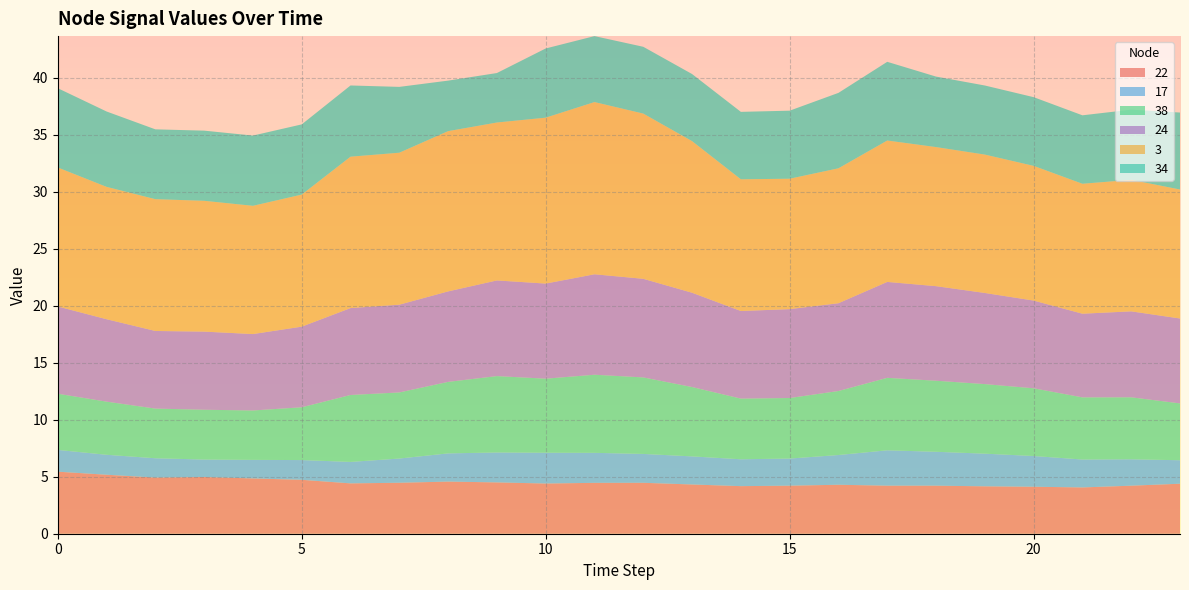

Reading left to right, list all the values displayed in this chart.

22: 0=5.4	1=5.2	2=4.9	3=5.0	4=4.9	5=4.7	6=4.4	7=4.5	8=4.6	9=4.5	10=4.4	11=4.5	12=4.5	13=4.3	14=4.2	15=4.2	16=4.3	17=4.2	18=4.2	19=4.2	20=4.1	21=4.1	22=4.2	23=4.4
17: 0=1.9	1=1.8	2=1.7	3=1.5	4=1.6	5=1.7	6=1.9	7=2.1	8=2.5	9=2.6	10=2.7	11=2.6	12=2.5	13=2.5	14=2.4	15=2.4	16=2.6	17=3.1	18=3.0	19=2.9	20=2.7	21=2.5	22=2.3	23=2.1
38: 0=4.9	1=4.7	2=4.4	3=4.4	4=4.3	5=4.6	6=5.9	7=5.8	8=6.3	9=6.7	10=6.5	11=6.9	12=6.7	13=6.1	14=5.3	15=5.3	16=5.6	17=6.4	18=6.2	19=6.1	20=5.9	21=5.5	22=5.4	23=5.0
24: 0=7.7	1=7.2	2=6.8	3=6.9	4=6.7	5=7.1	6=7.6	7=7.7	8=7.9	9=8.4	10=8.3	11=8.8	12=8.7	13=8.3	14=7.7	15=7.8	16=7.7	17=8.4	18=8.3	19=8.0	20=7.7	21=7.3	22=7.5	23=7.5
3: 0=12.2	1=11.6	2=11.6	3=11.5	4=11.3	5=11.6	6=13.3	7=13.3	8=14.1	9=13.9	10=14.6	11=15.1	12=14.5	13=13.3	14=11.6	15=11.4	16=11.8	17=12.4	18=12.2	19=12.1	20=11.8	21=11.4	22=11.5	23=11.3
34: 0=7.0	1=6.6	2=6.1	3=6.2	4=6.2	5=6.2	6=6.2	7=5.8	8=4.4	9=4.3	10=6.1	11=5.8	12=5.9	13=5.9	14=5.9	15=6.0	16=6.6	17=6.9	18=6.2	19=6.1	20=6.0	21=6.0	22=6.2	23=6.8